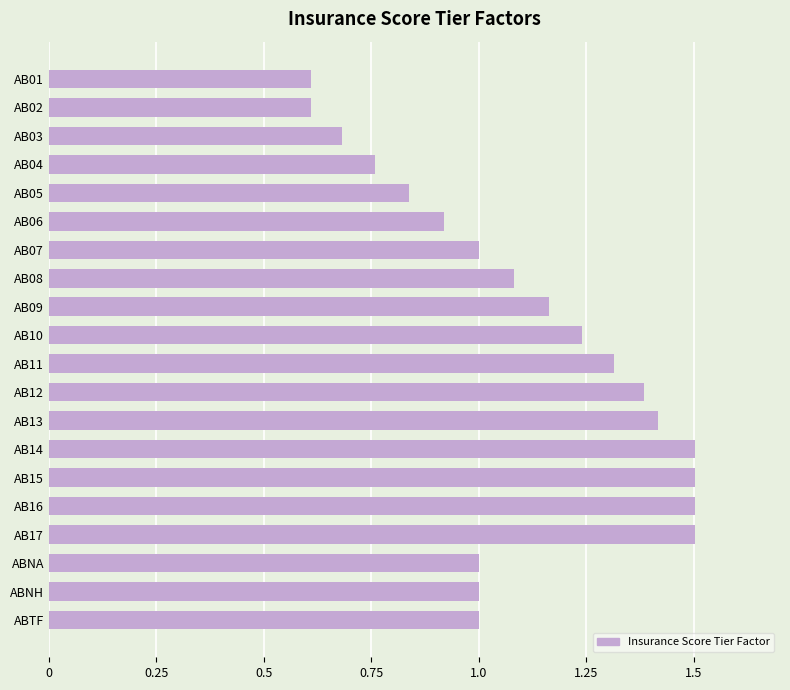

How many categories are shown in the chart?

20